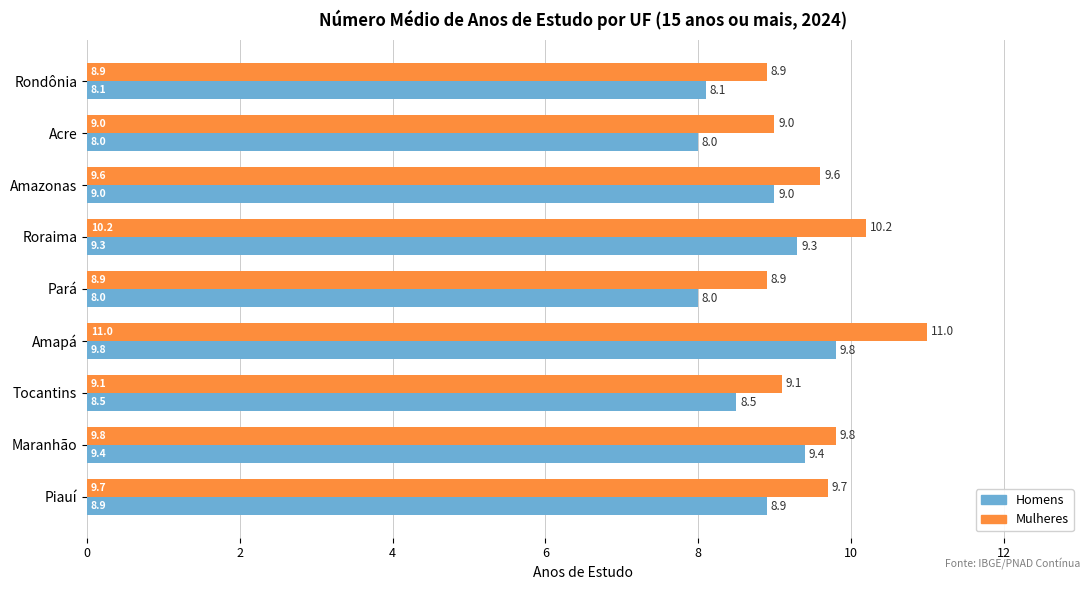

The Homens series shows 13.9 at Acre. True or false?

False